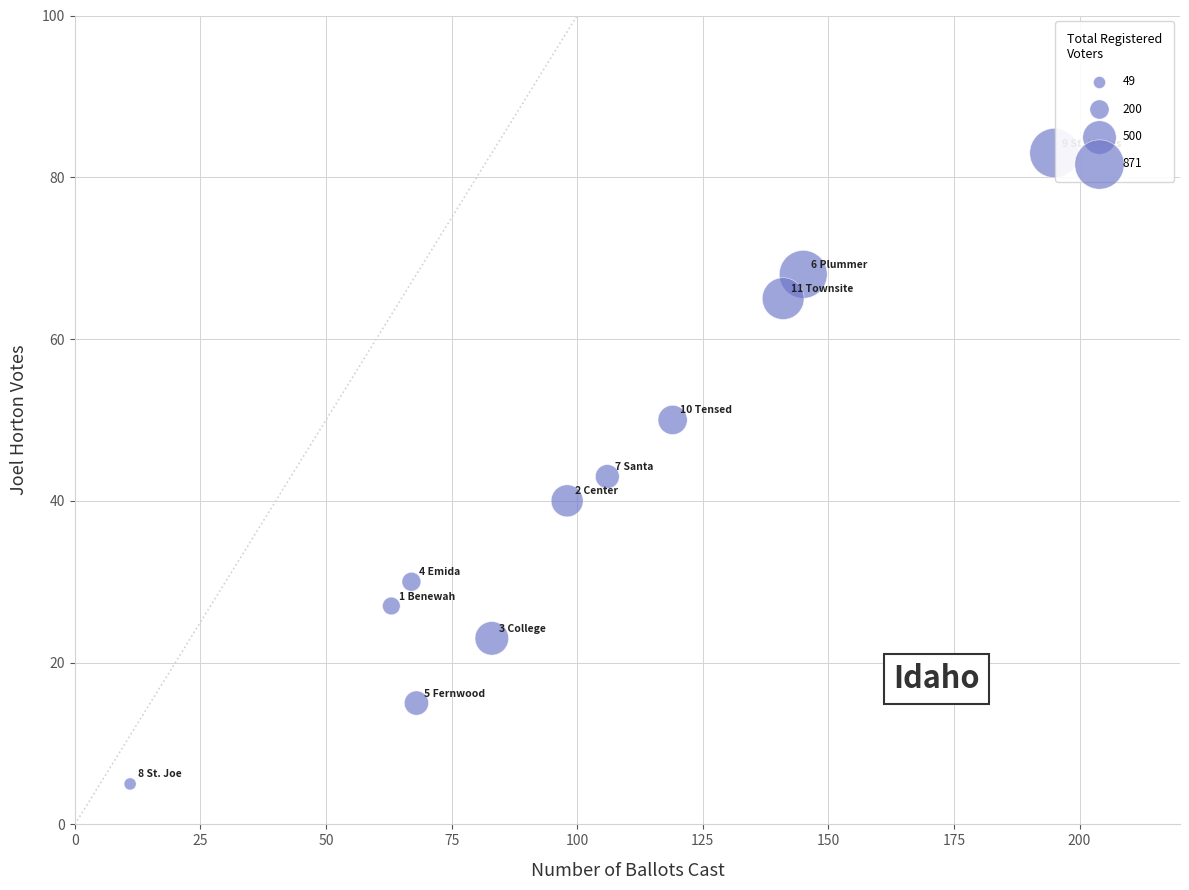

What Y value in the scatter plot is closest to 44?

43